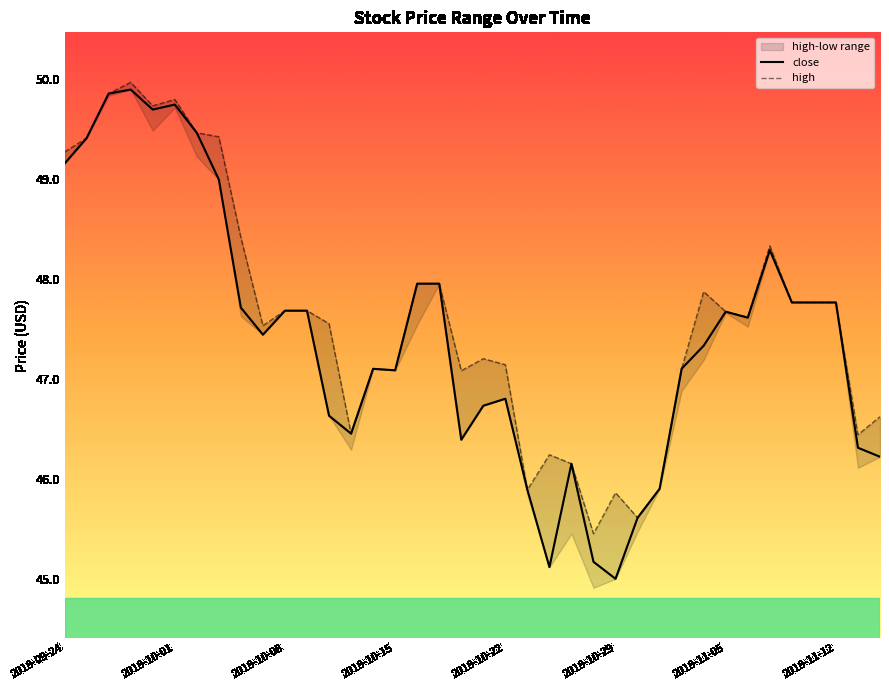

The value of high at 9 is 76.4. True or false?

False